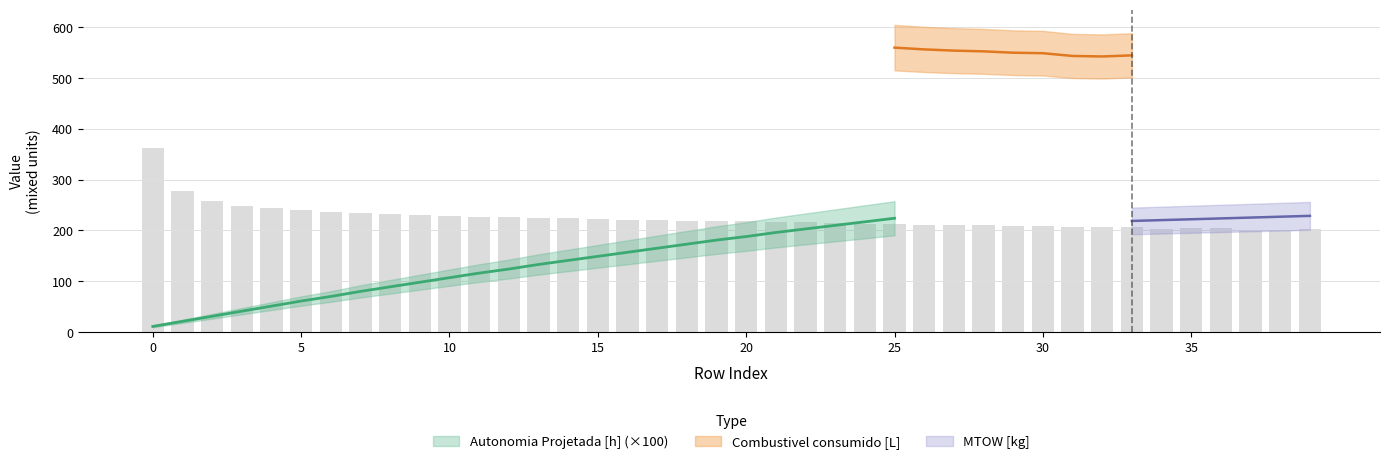

Are the bars horizontal?

No